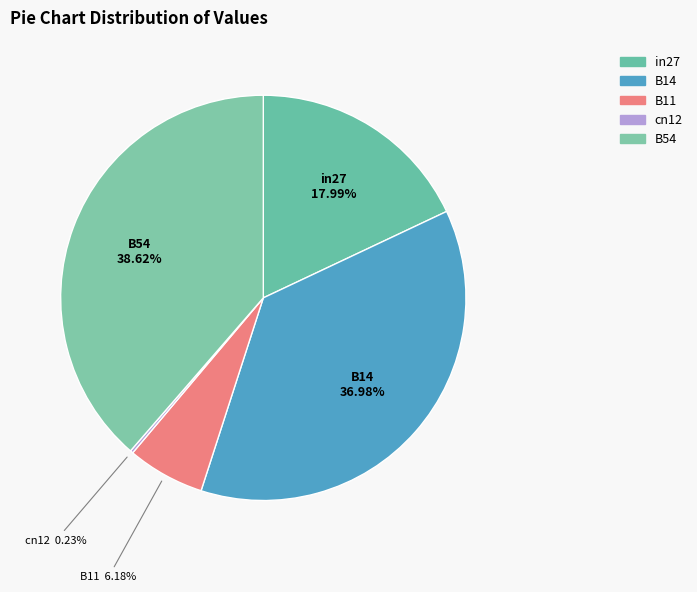

Combined, do B11 and B14 account for over 50%?

No